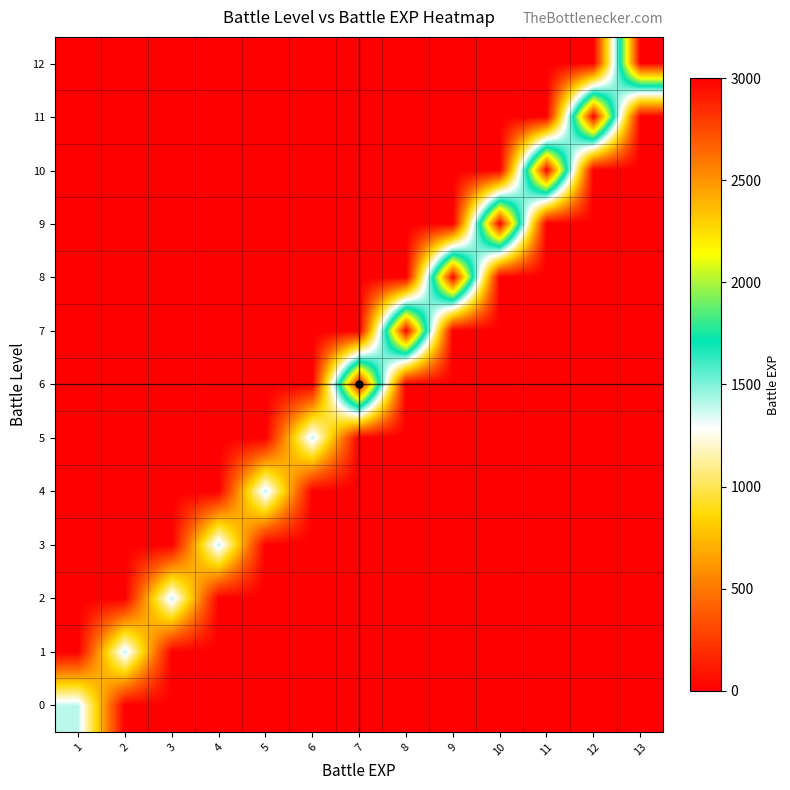

Which label corresponds to the largest value in the chart?

7